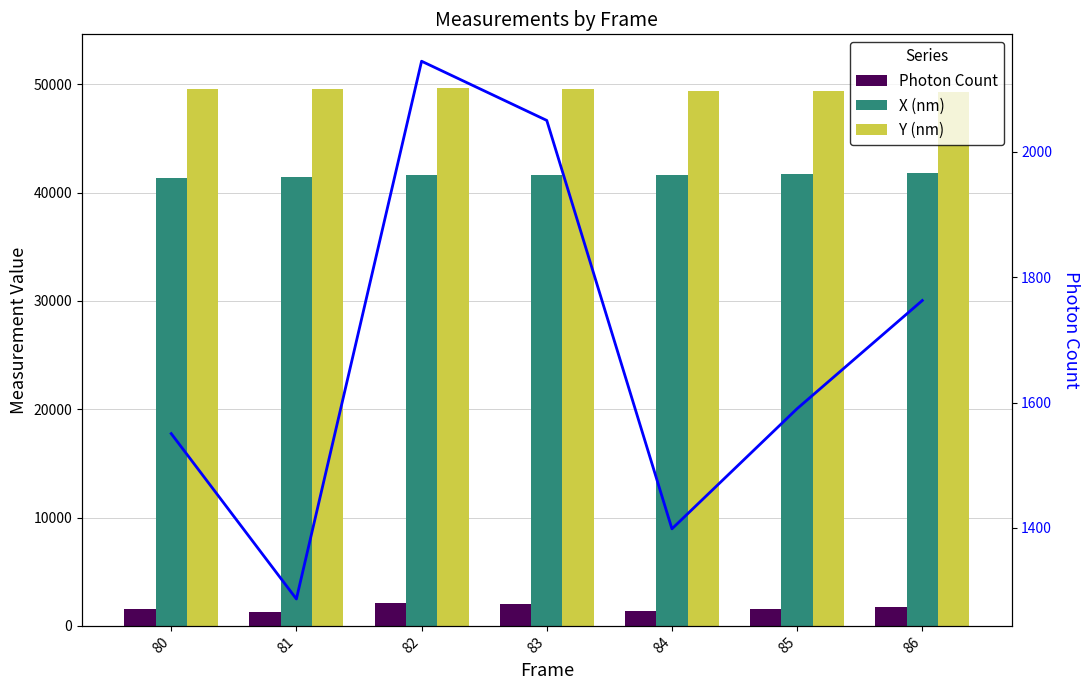

How many values in the Y (nm) series exceed 49519?

4